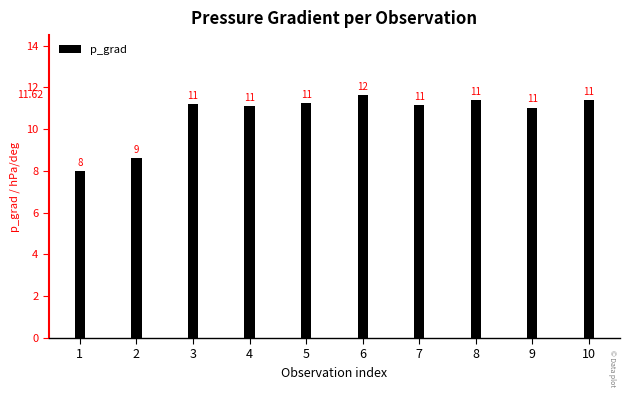

What is the sum of all values?

106.7